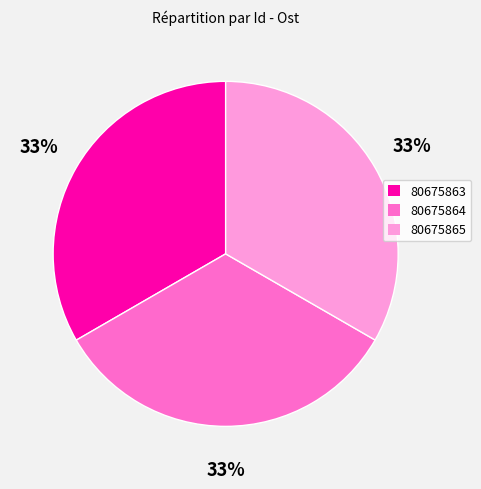

What percentage is the 80675864 slice, to the nearest percent?

33%